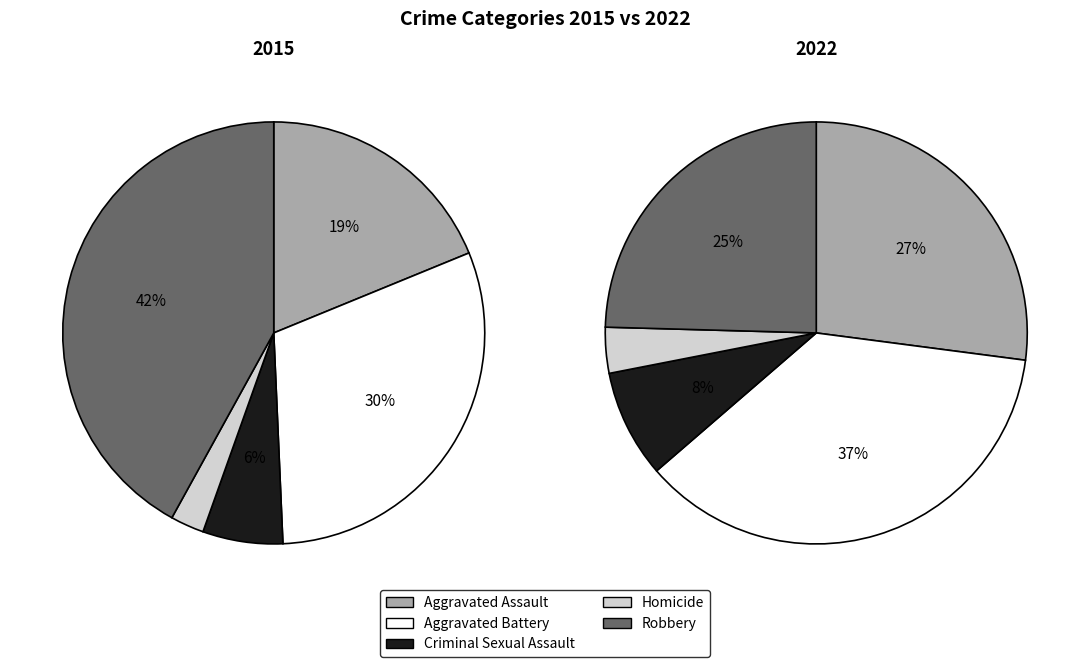

Is there any slice that represents more than half of the pie?

No